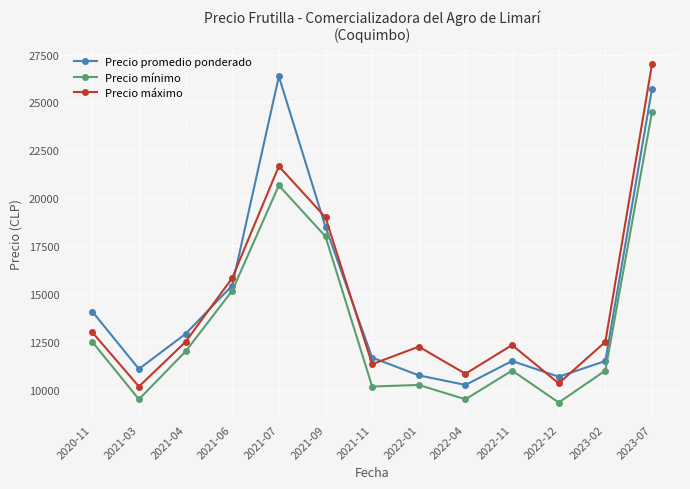

What is the difference between the maximum and minimum values in the Precio mínimo series?

15167